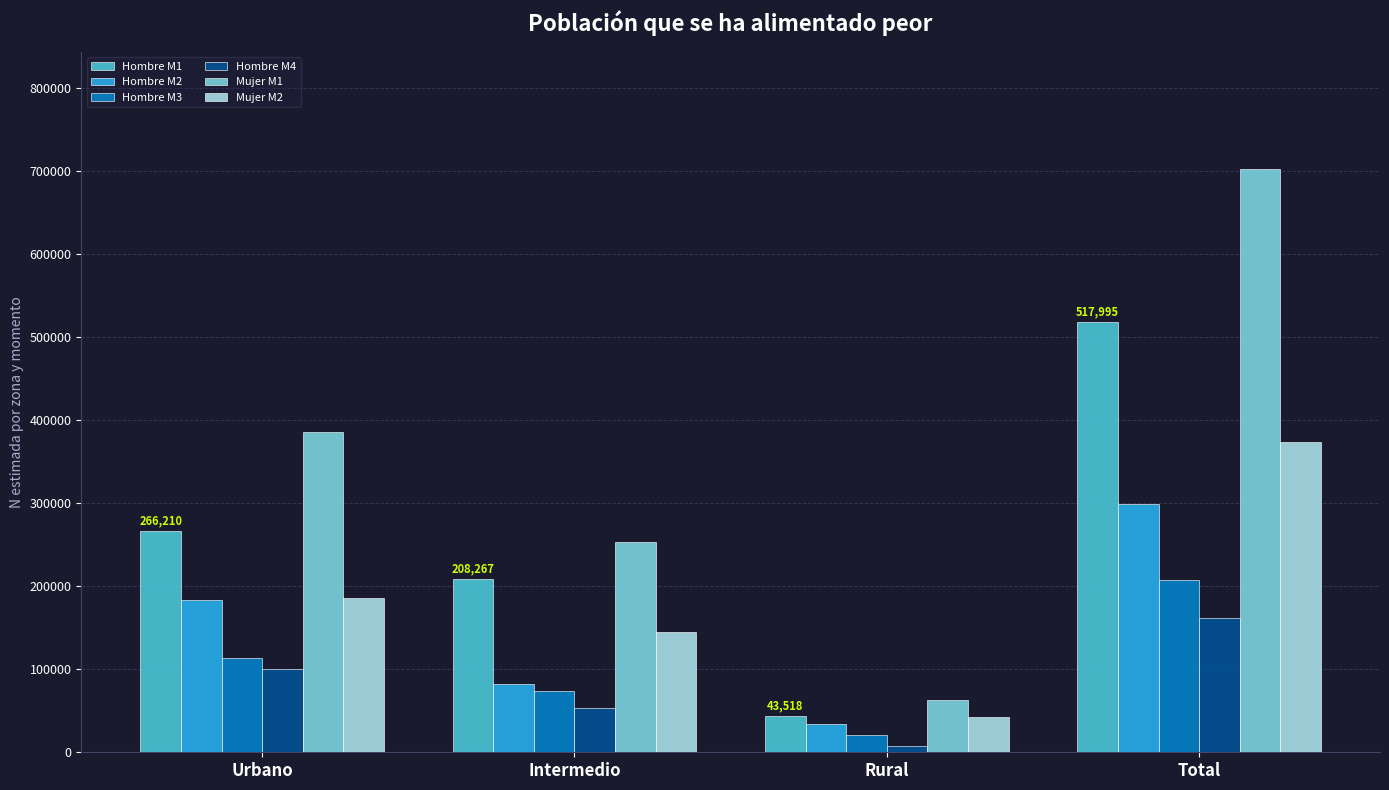

What is the value of the Hombre M4 bar at the 3rd from the left?

7613